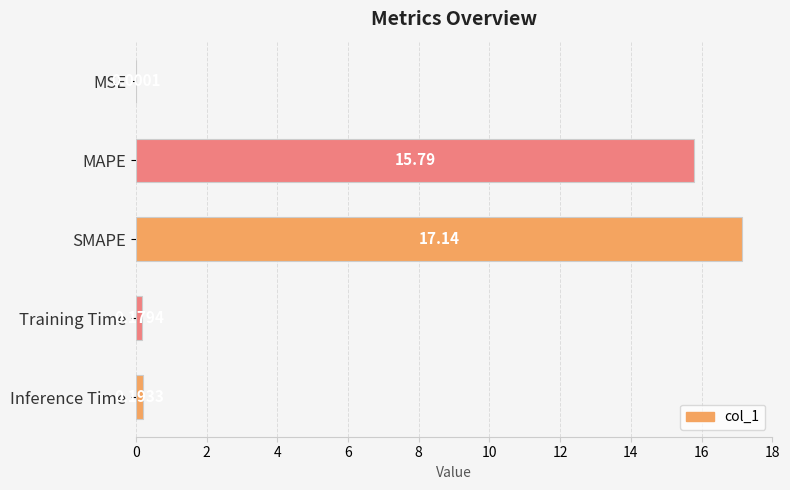

Which has a higher value, MAPE or Training Time?

MAPE